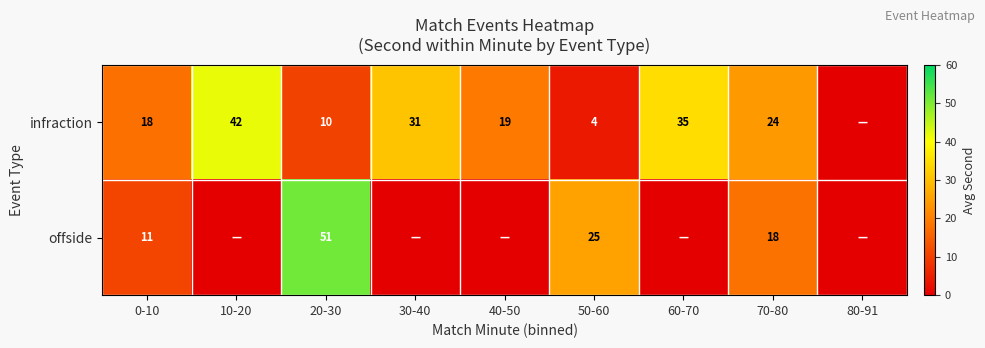

Is it true that offside equals 6 at 70-80?

False